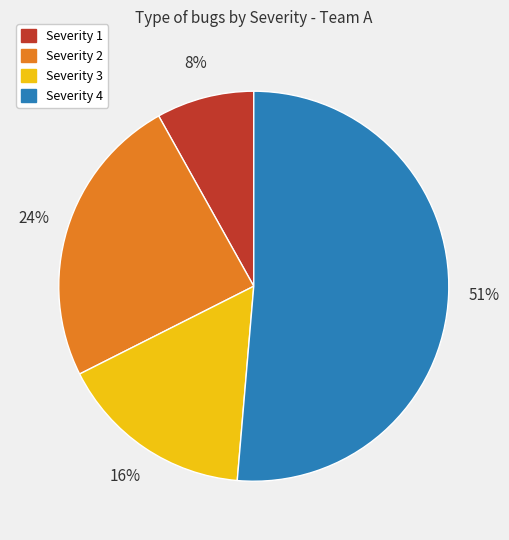

Which category has the smallest portion of the pie?

Severity 1